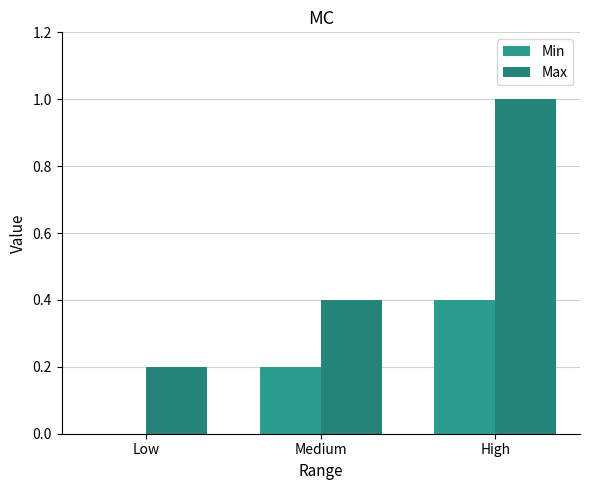

What is the total value across all series at Medium?

0.6